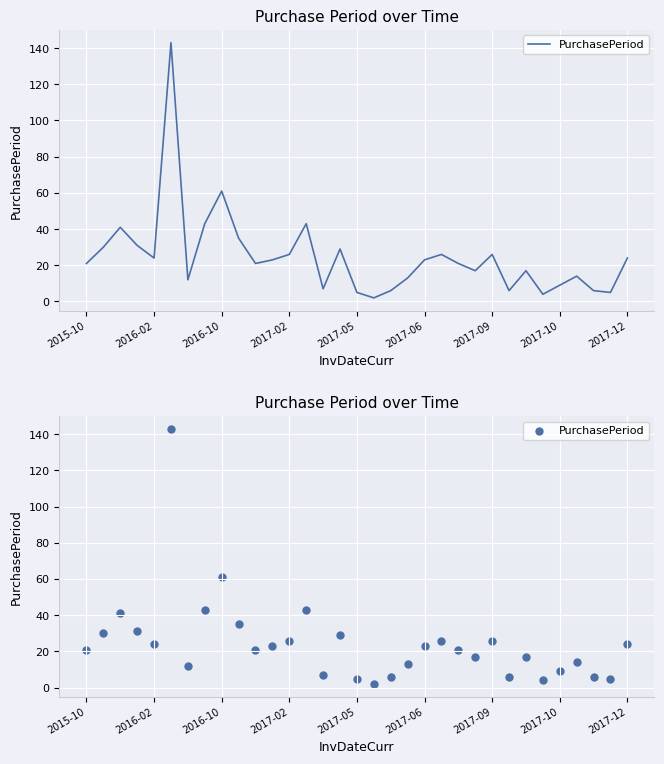

Between 2017-12 and 17, which is larger?

2017-12